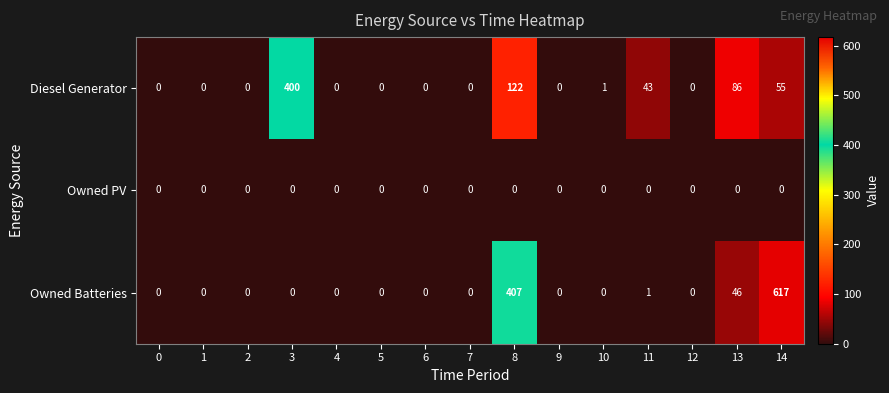

The value of Owned Batteries at 10 is -341. True or false?

False